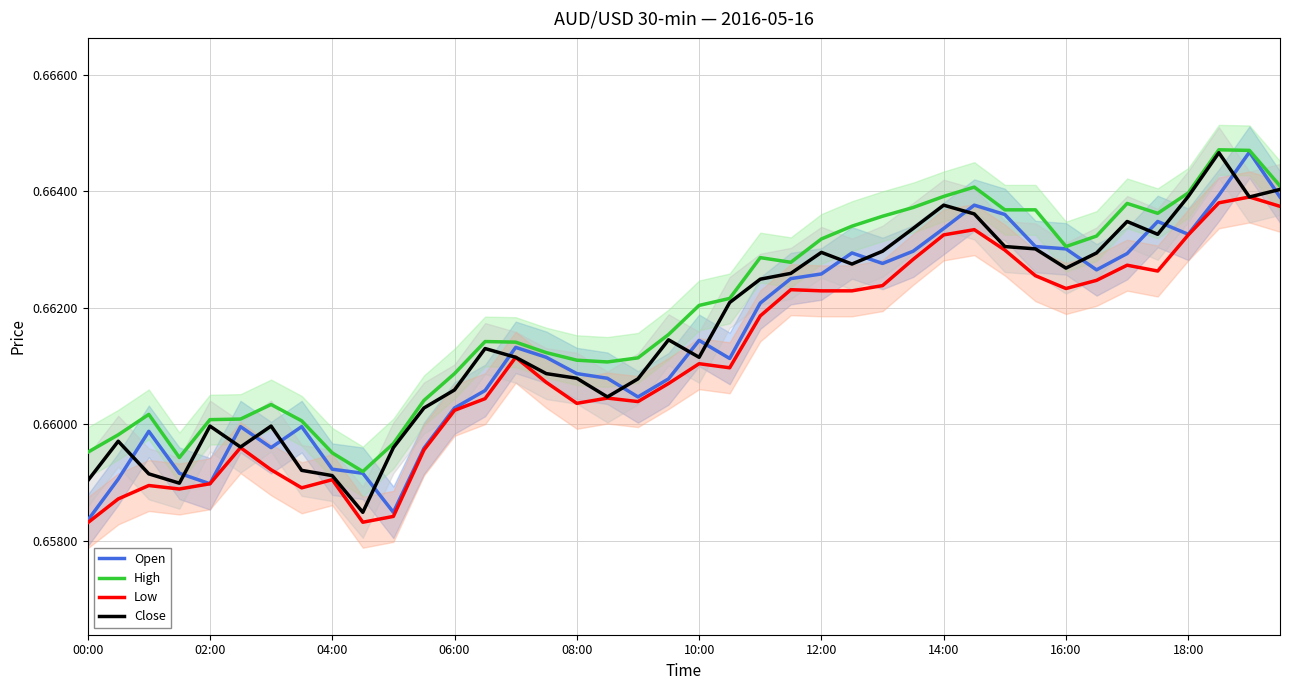

The value of Low at 18:00 is 0.4. True or false?

False